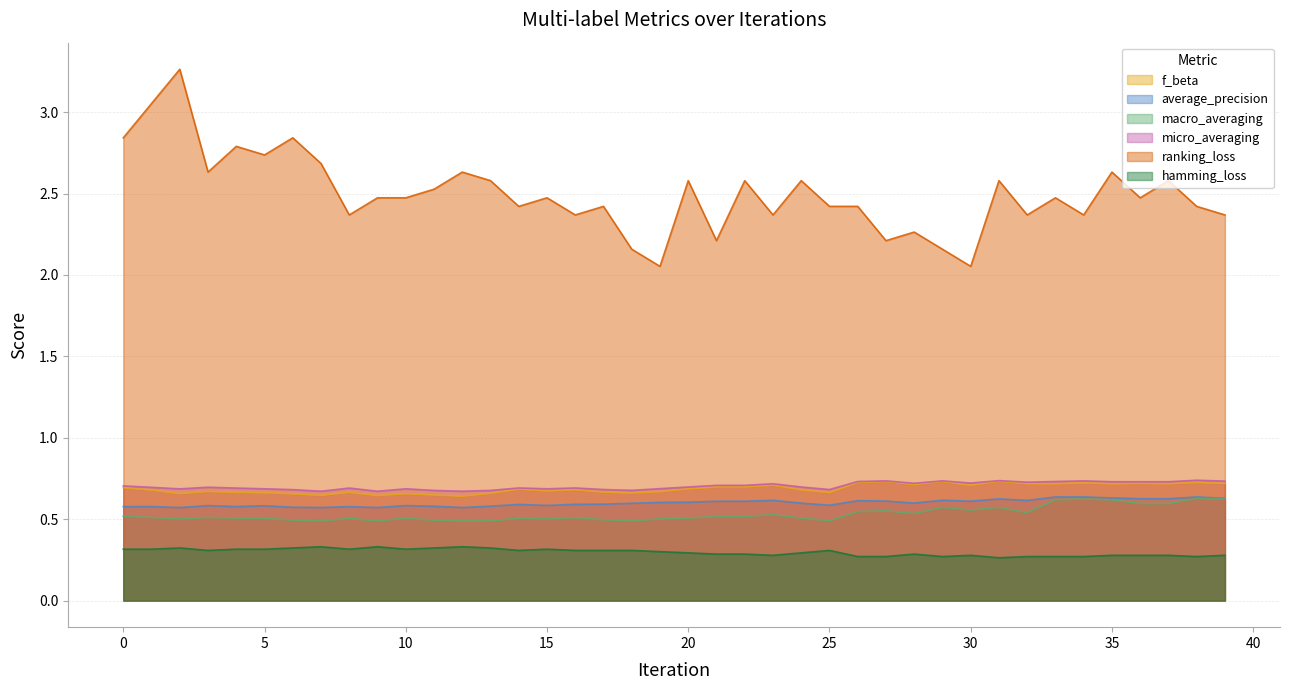

Which series has the largest range (max minus min)?

ranking_loss